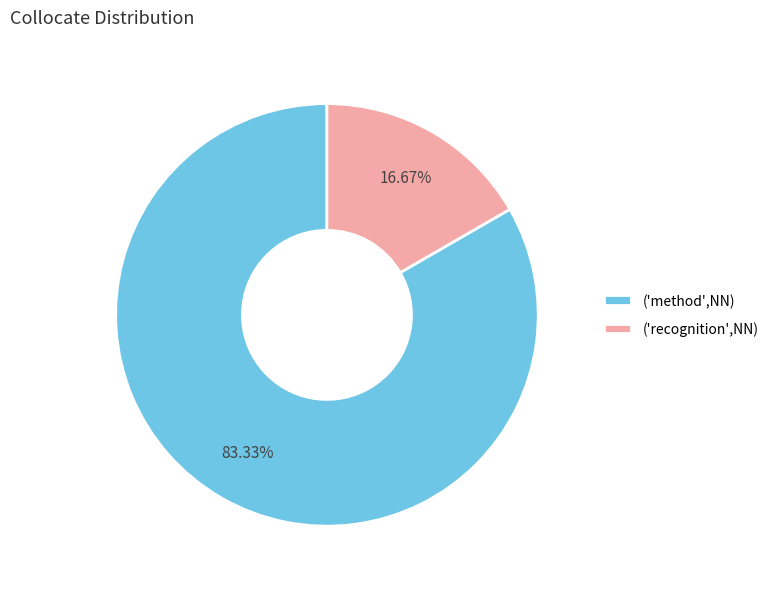

Rank the categories by value from highest to lowest.

('method',NN), ('recognition',NN)